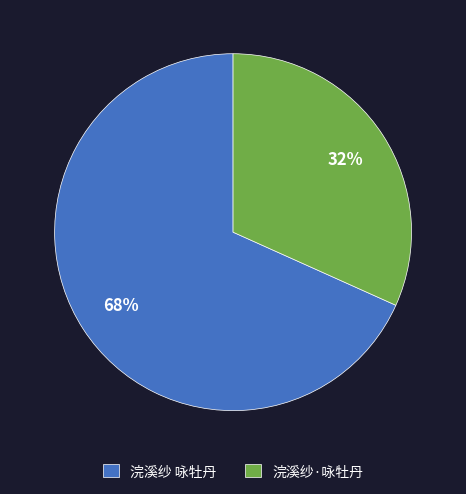

What percentage is the 浣溪纱 咏牡丹 slice, to the nearest percent?

68%